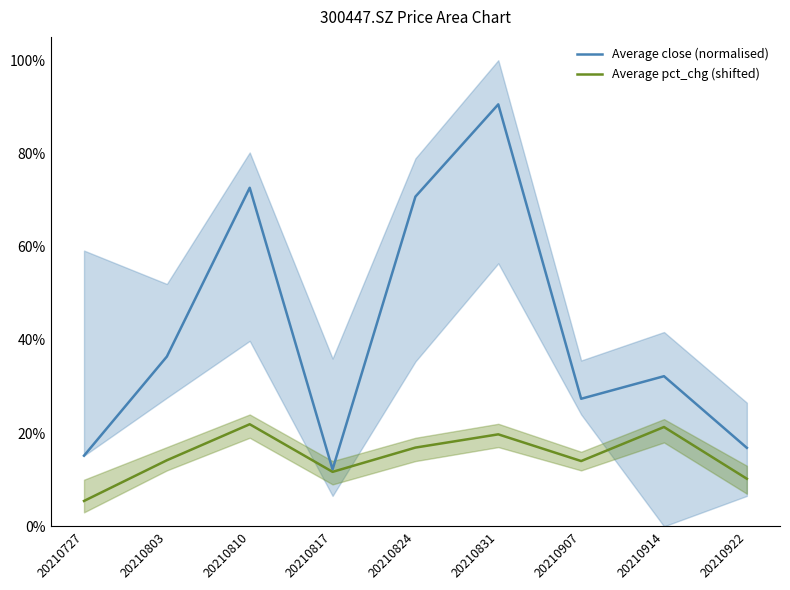

What is the average value of the Average pct_chg (shifted) series?

15.0